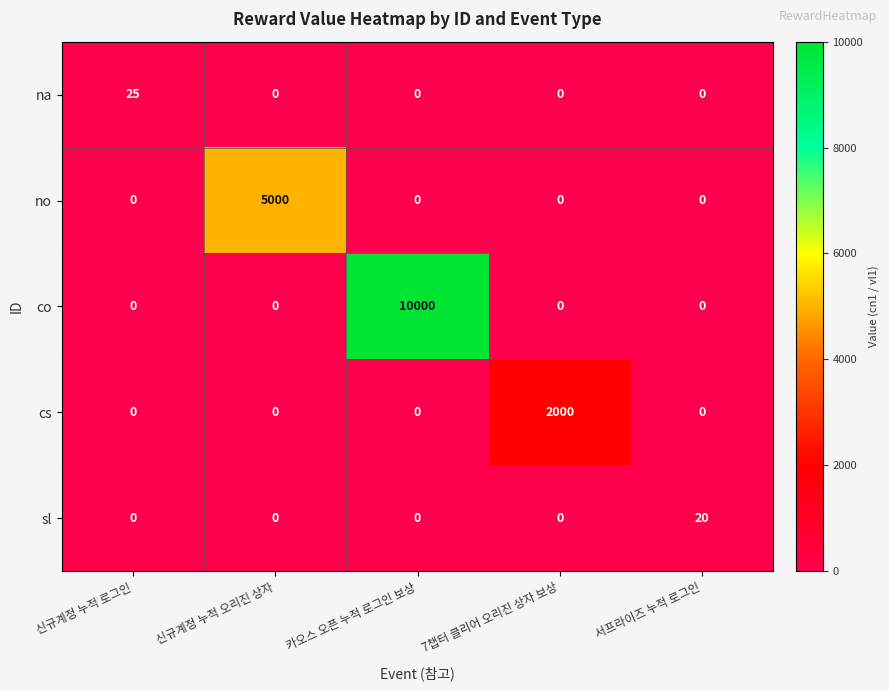

What is the average value of the sl series?

4